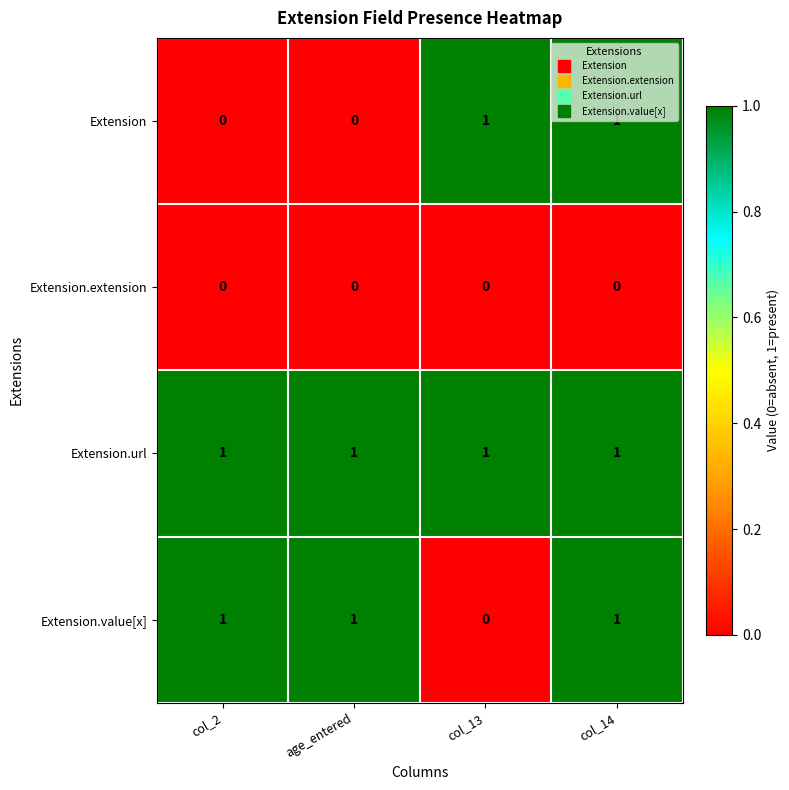

Which series has the largest total across all categories?

Extension.url